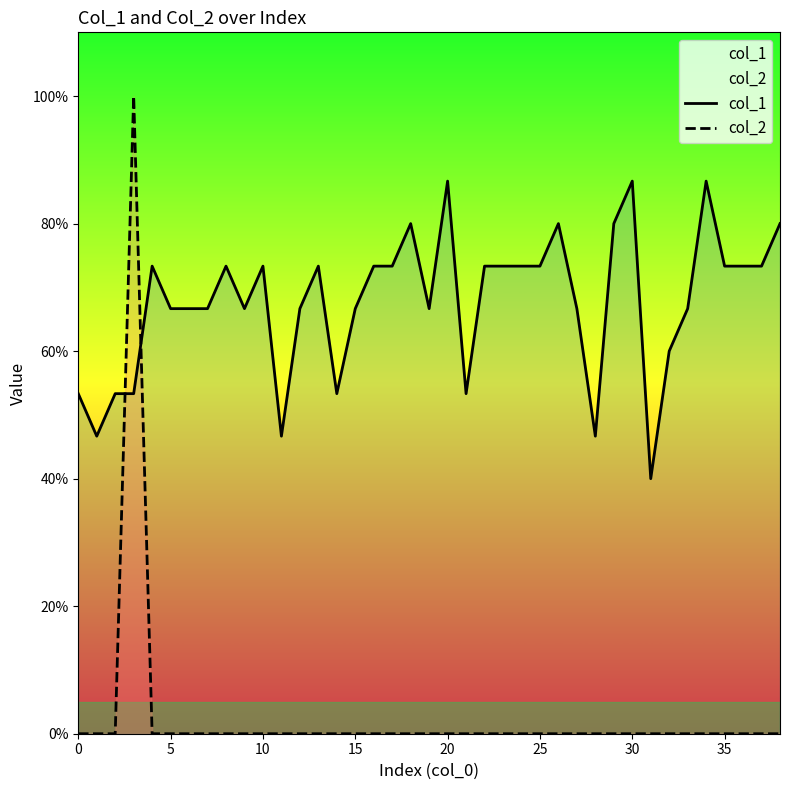

Does the chart display data point markers on the line(s)?

No